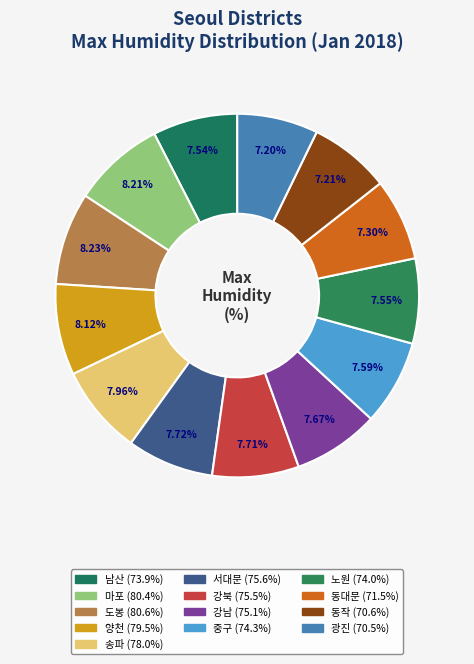

Combined, what portion of the pie is 도봉 and 노원?

15.8%